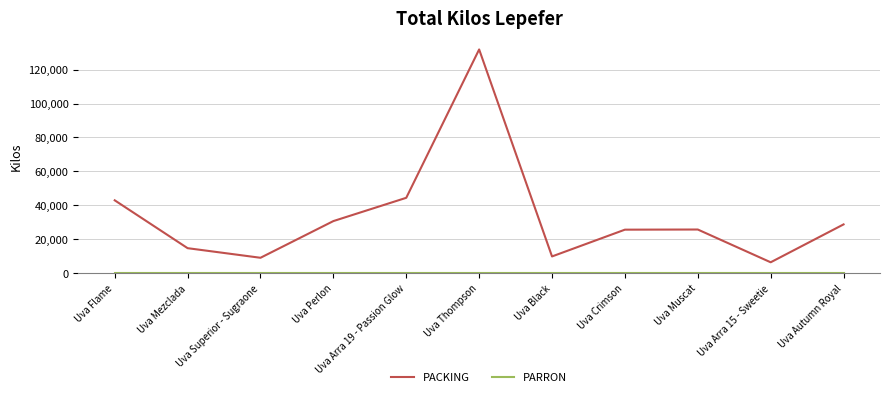

What is the sum of the PACKING values at Uva Arra 15 - Sweetie and Uva Arra 19 - Passion Glow?

50915